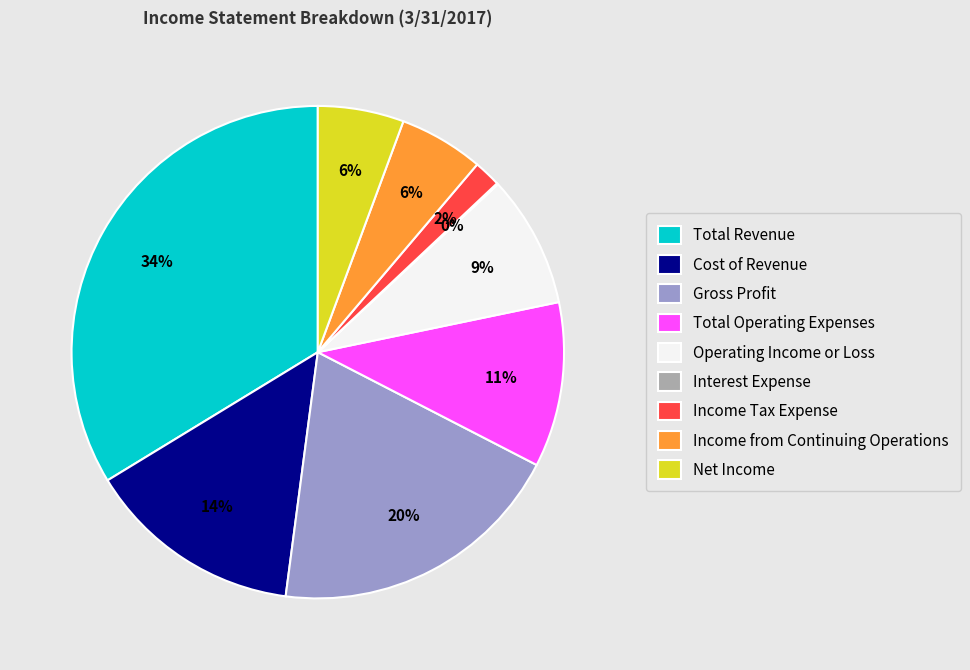

To the nearest percent, what is the average slice percentage?

11%